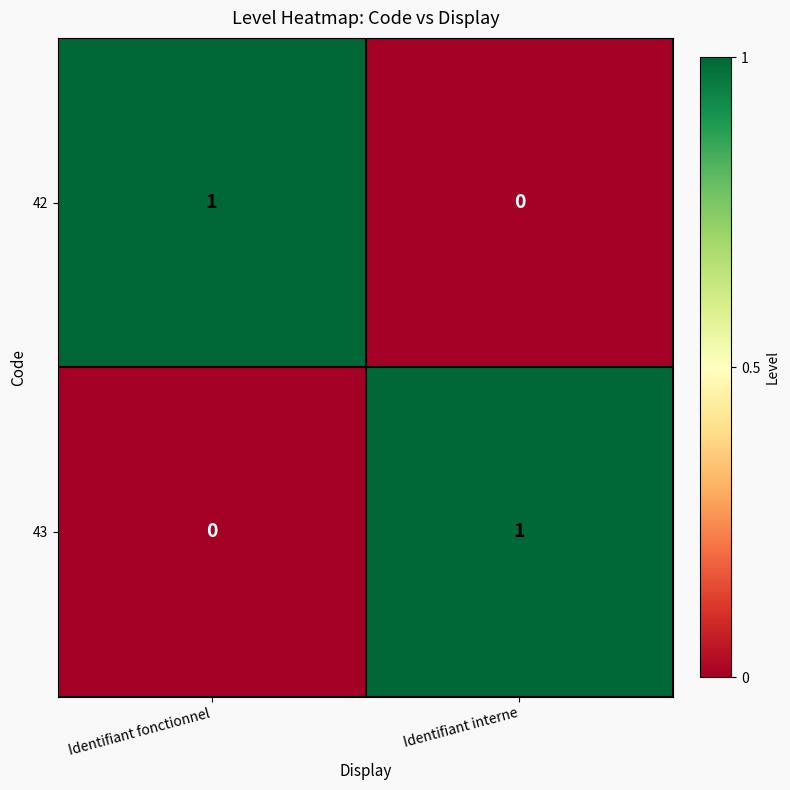

The value of 43 at Identifiant interne is 1. True or false?

True